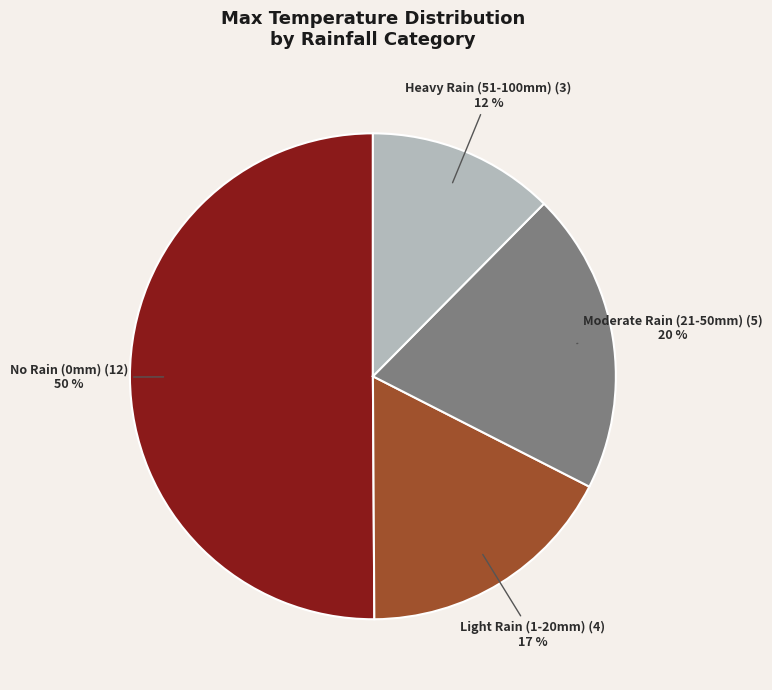

To the nearest percent, what is the average slice percentage?

25%